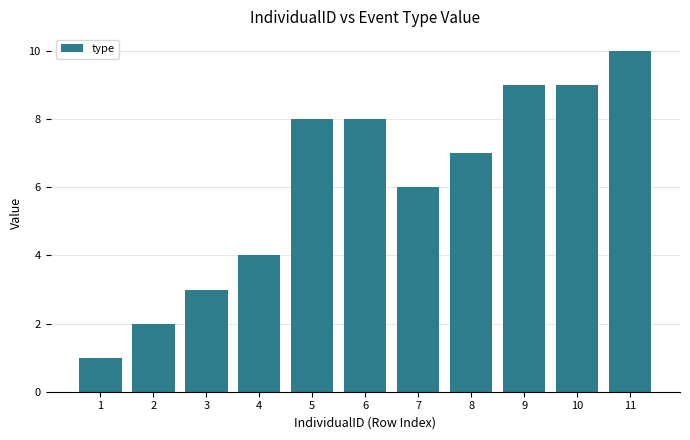

True or false: the data shows 9 at 9.

True